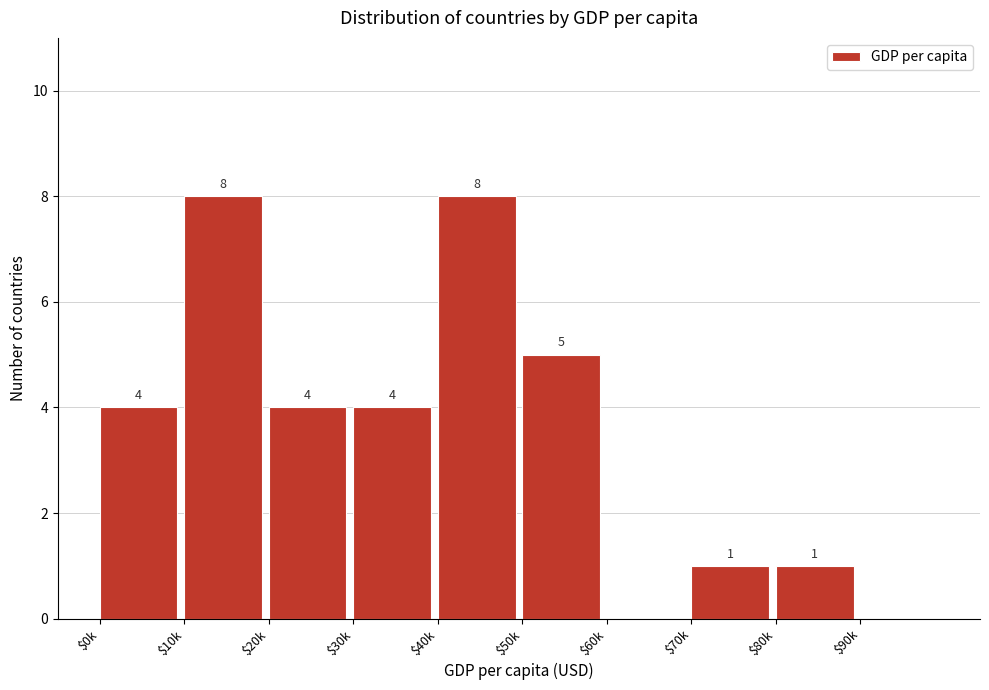

What is the sum of all values?

35